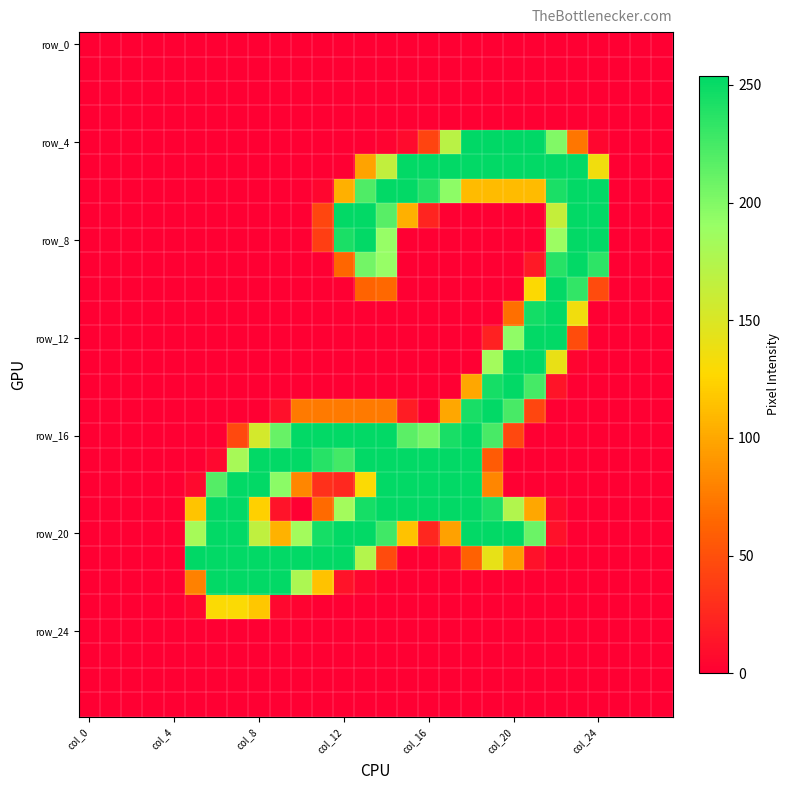

At which category is the sum across all series the highest?

13